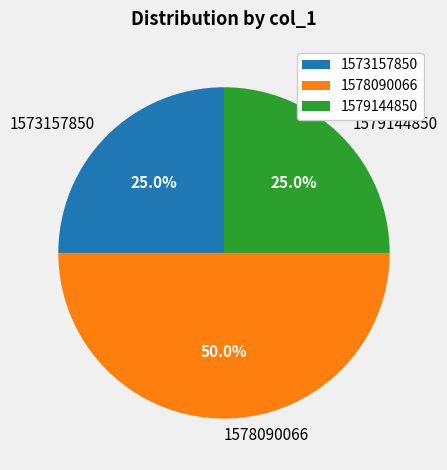

Count the number of slices in the pie.

3